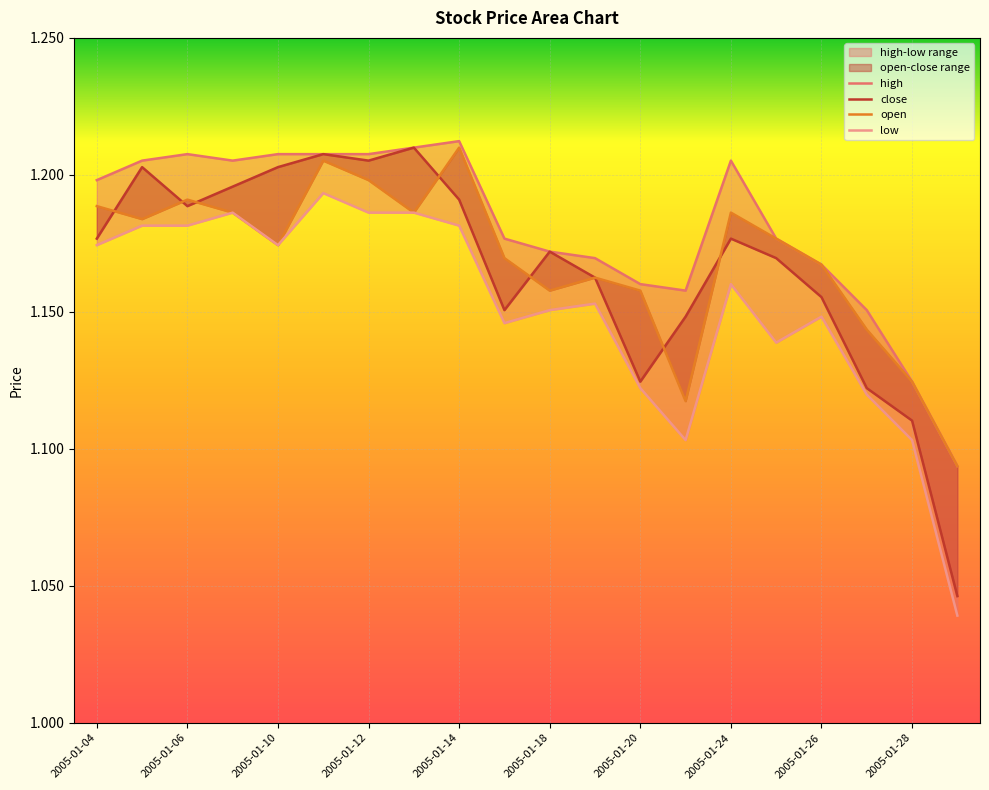

The open series shows 1.2 at 2005-01-26. True or false?

True